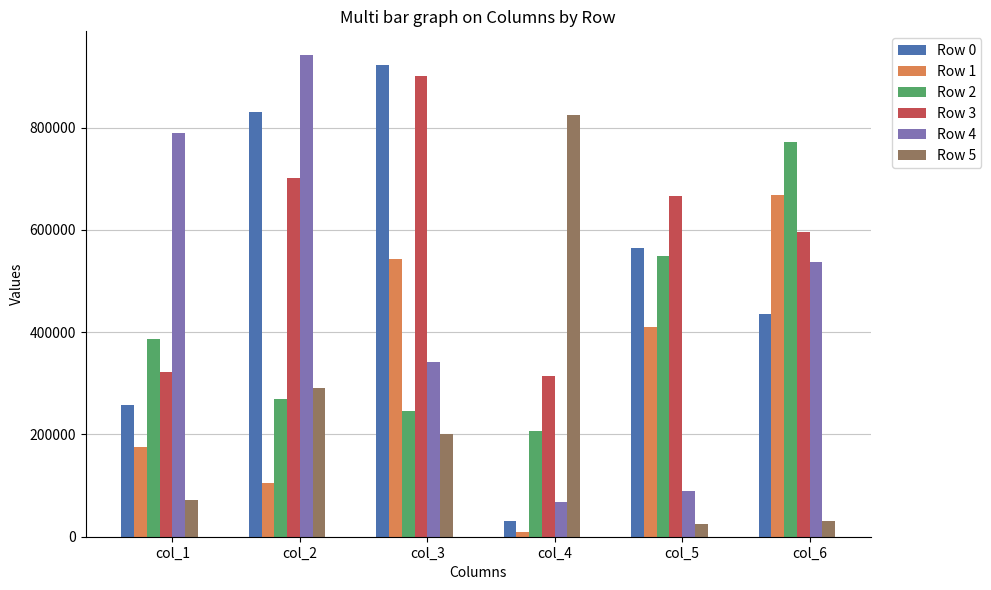

How many series are shown in this chart?

6